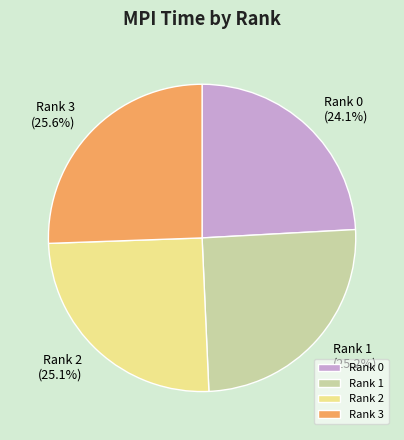

True or false: Rank 1 accounts for 25% of the total.

True